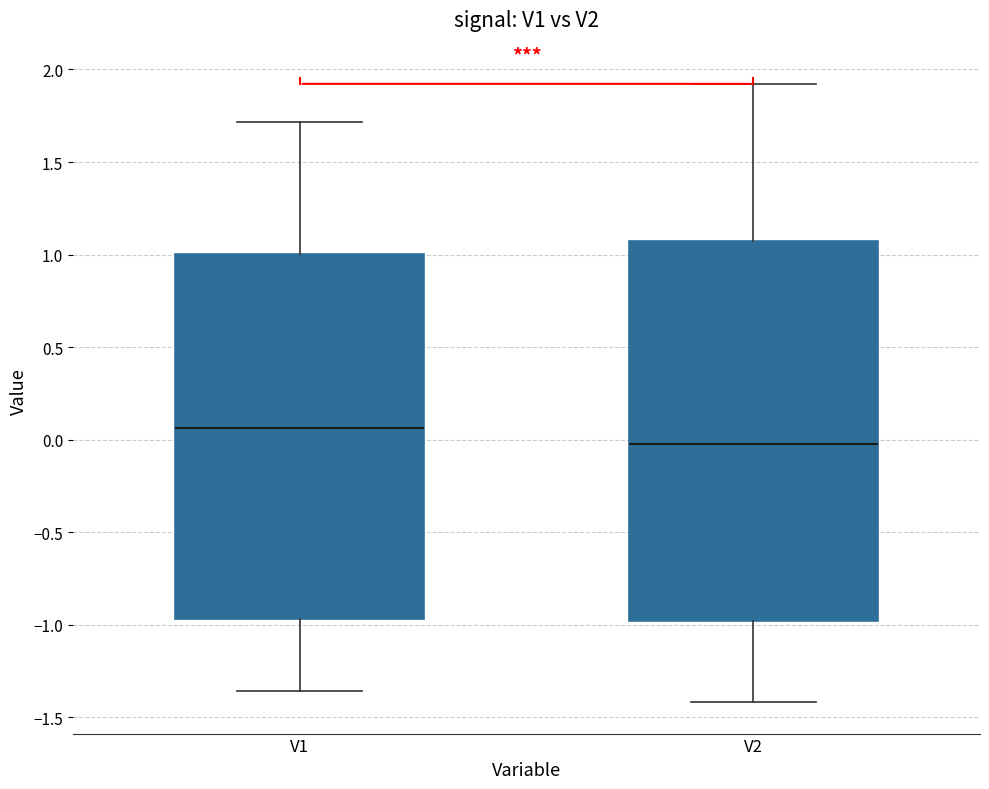

Which box is the tallest, from its lower edge to its upper edge?

V2